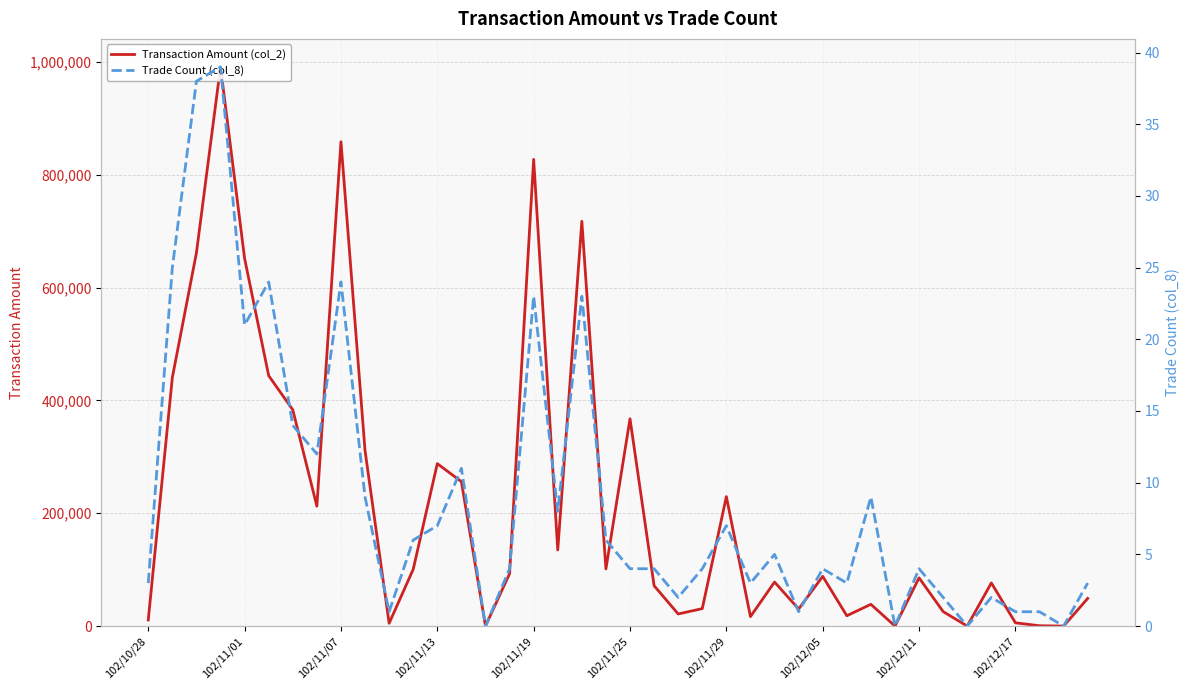

What are all the series names shown in the legend?

Transaction Amount (col_2), Trade Count (col_8)